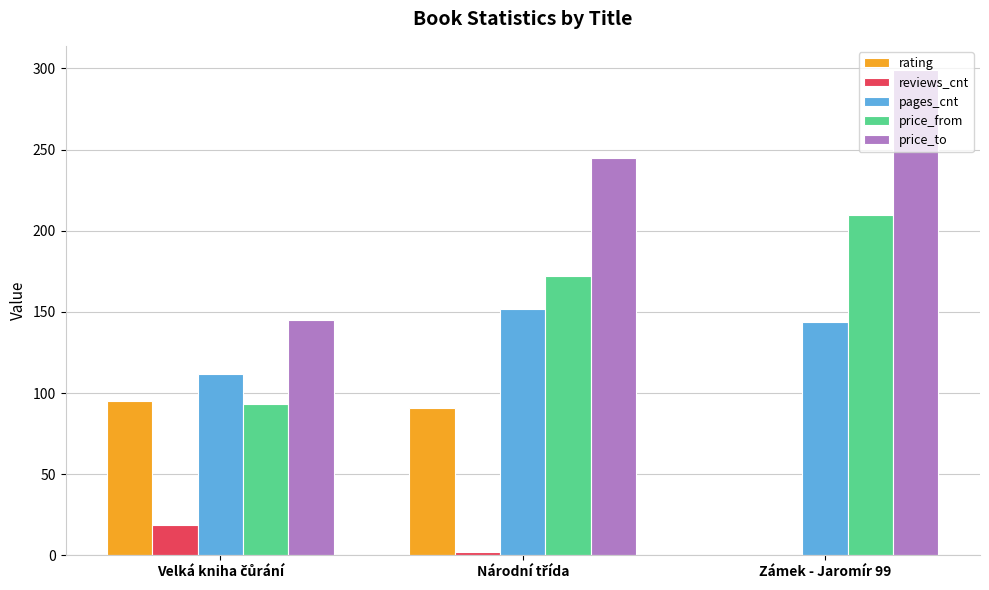

Are the bars grouped side by side (vs. stacked)?

Yes